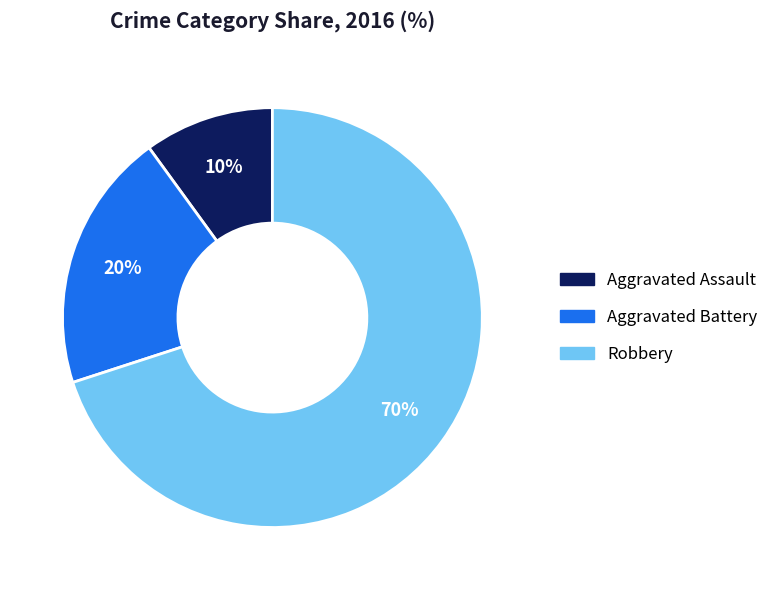

The Aggravated Assault slice represents 1% of the pie. True or false?

False